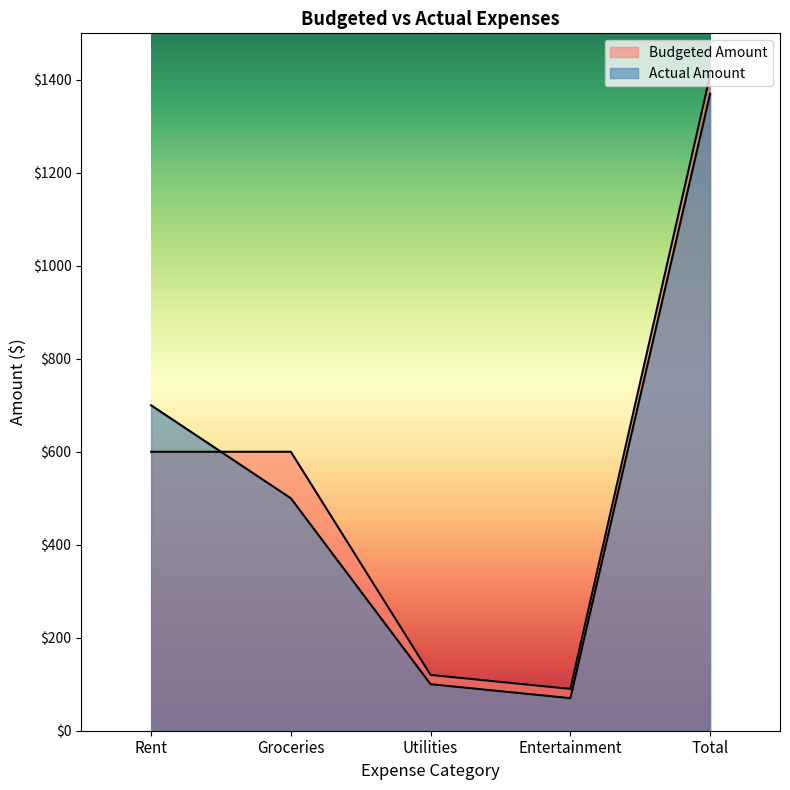

Does the chart display data point markers on the line(s)?

No